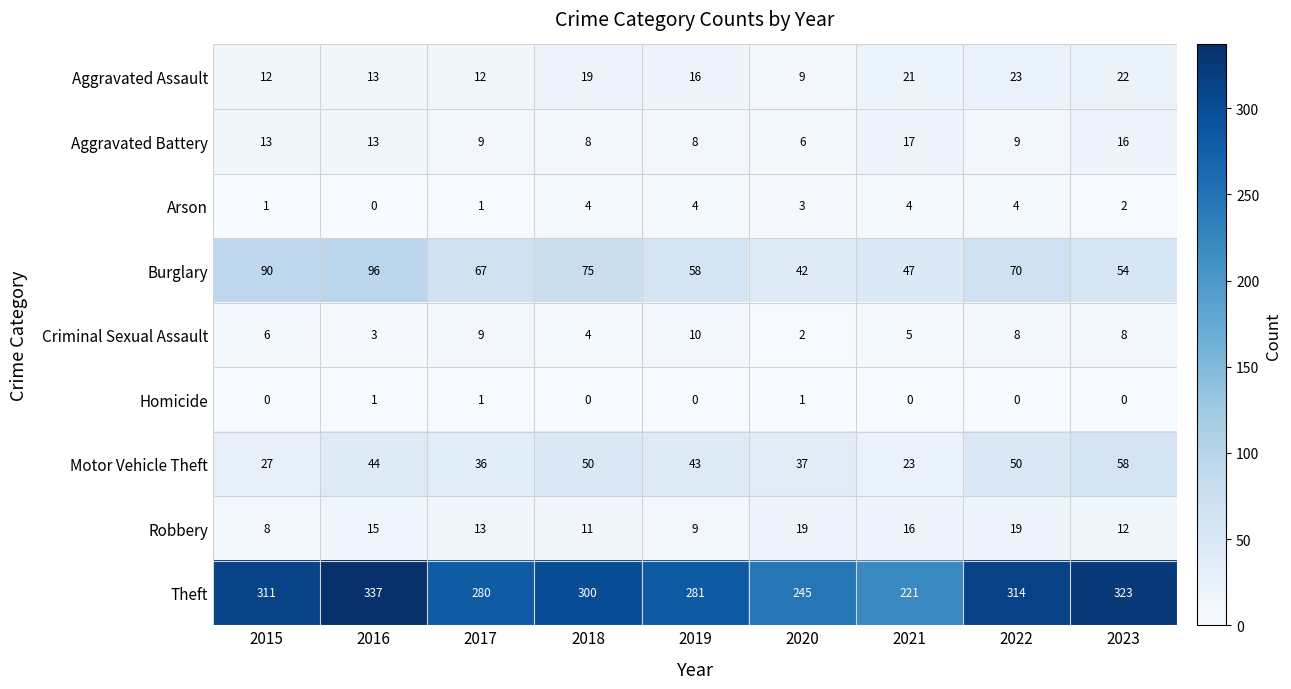

How many data points does each series have?

9